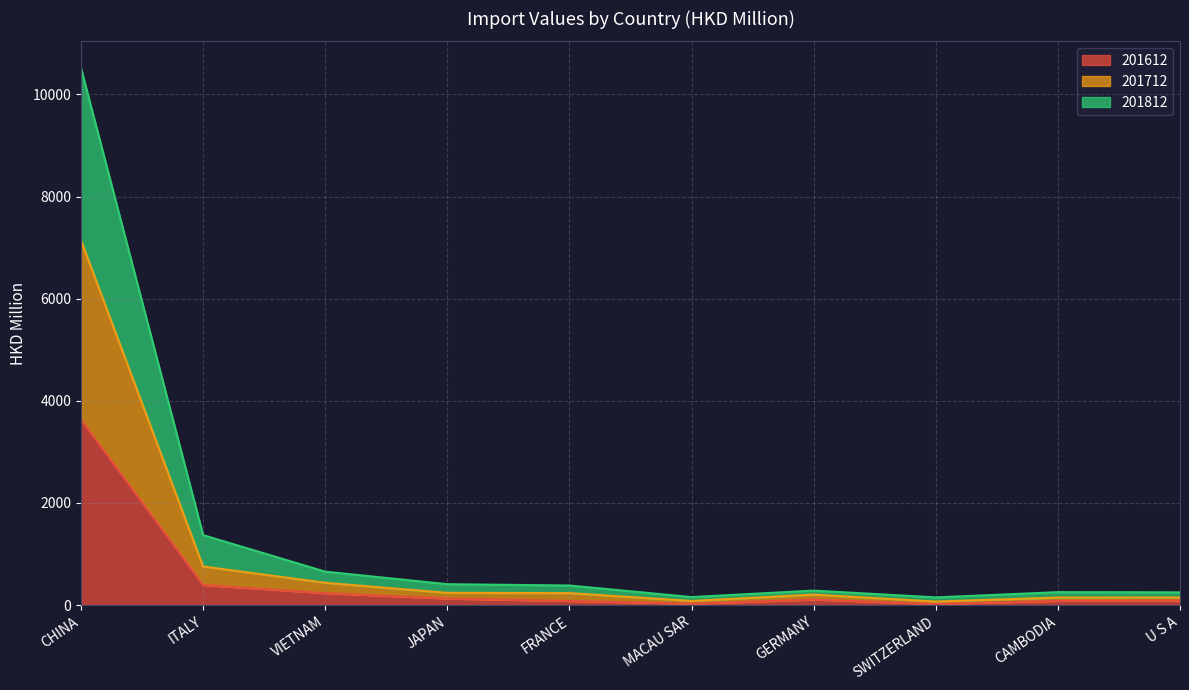

What is the highest value of the 201812 series?

10512.3